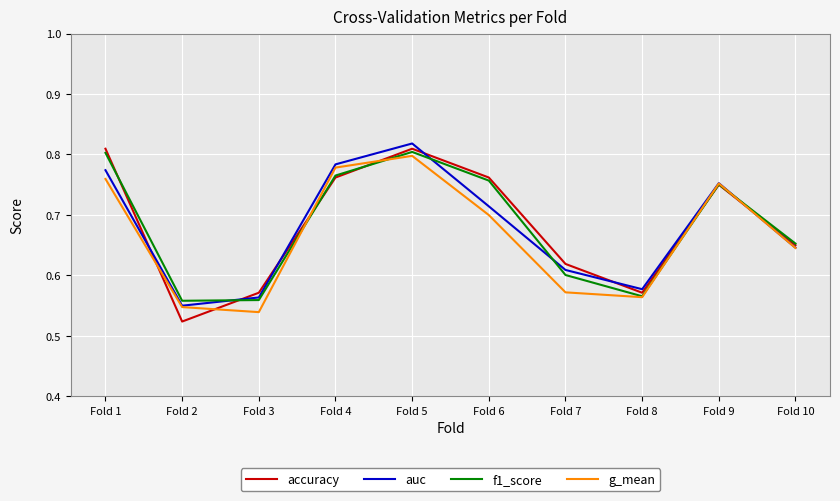

The value of g_mean at Fold 3 is 0.4. True or false?

False